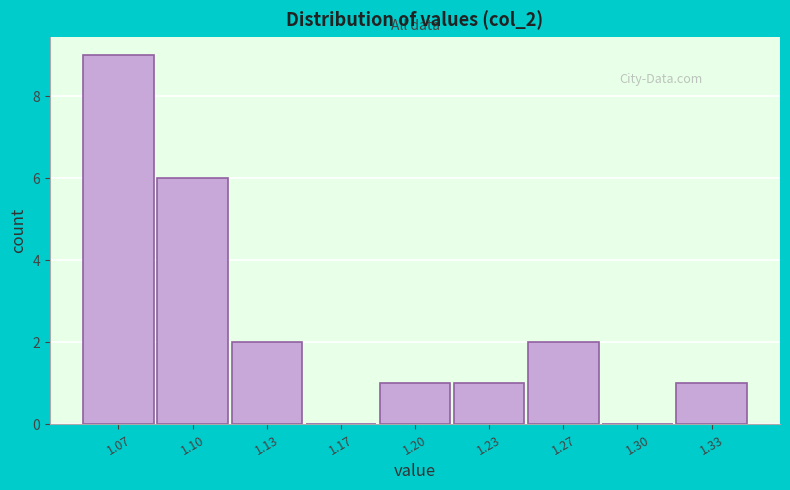

Reading left to right, what are all the values shown in this chart?

1.07=9	1.10=6	1.13=2	1.17=0	1.20=1	1.23=1	1.27=2	1.30=0	1.33=1